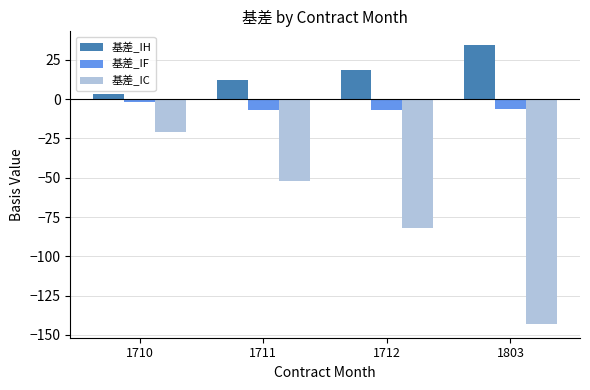

What is the highest value of the 基差_IH series?

34.3